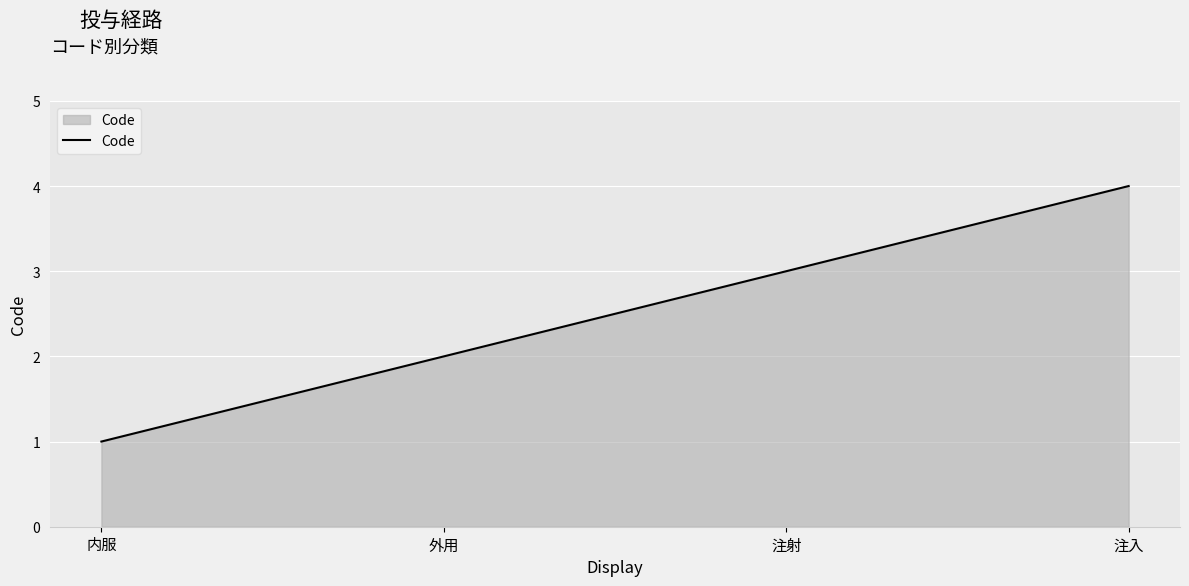

At which category does the chart reach its peak across all series?

注入